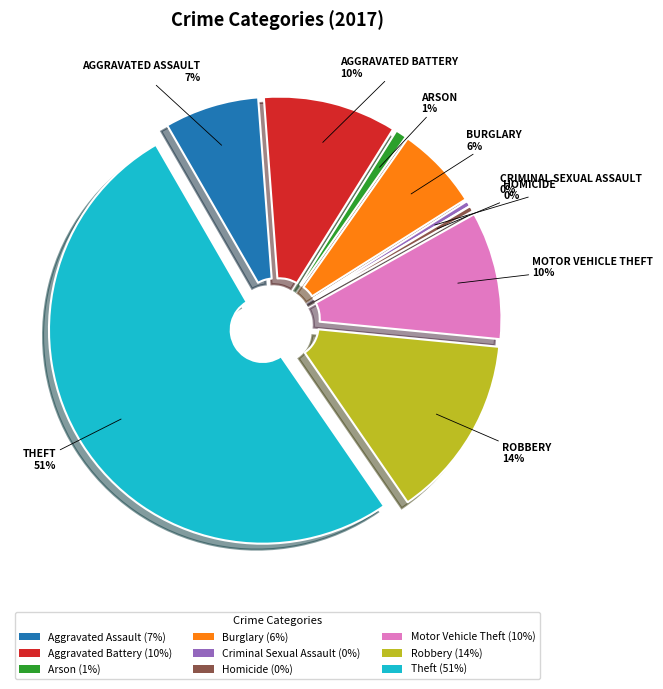

To the nearest percent, what is the difference between the Criminal Sexual Assault and Aggravated Assault slice percentages?

7%